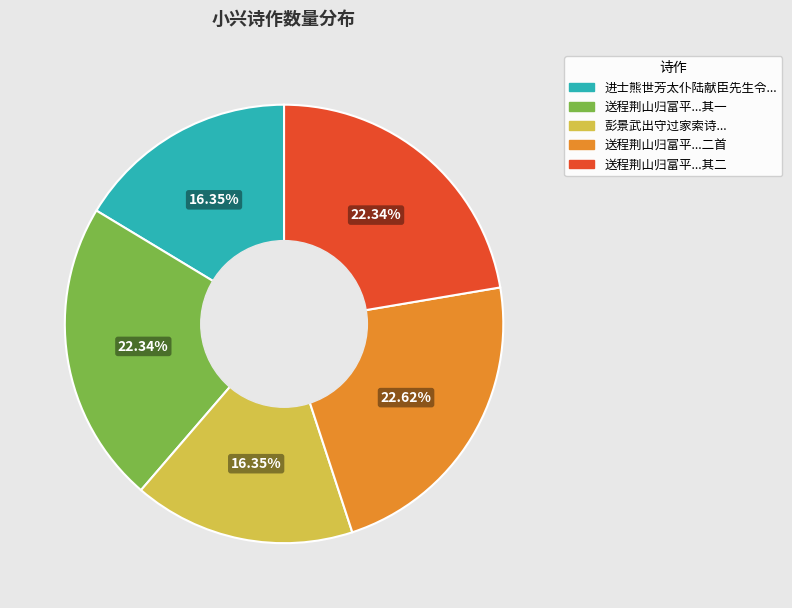

Does 送程荆山归富平...二首 account for over 50% of the chart?

No